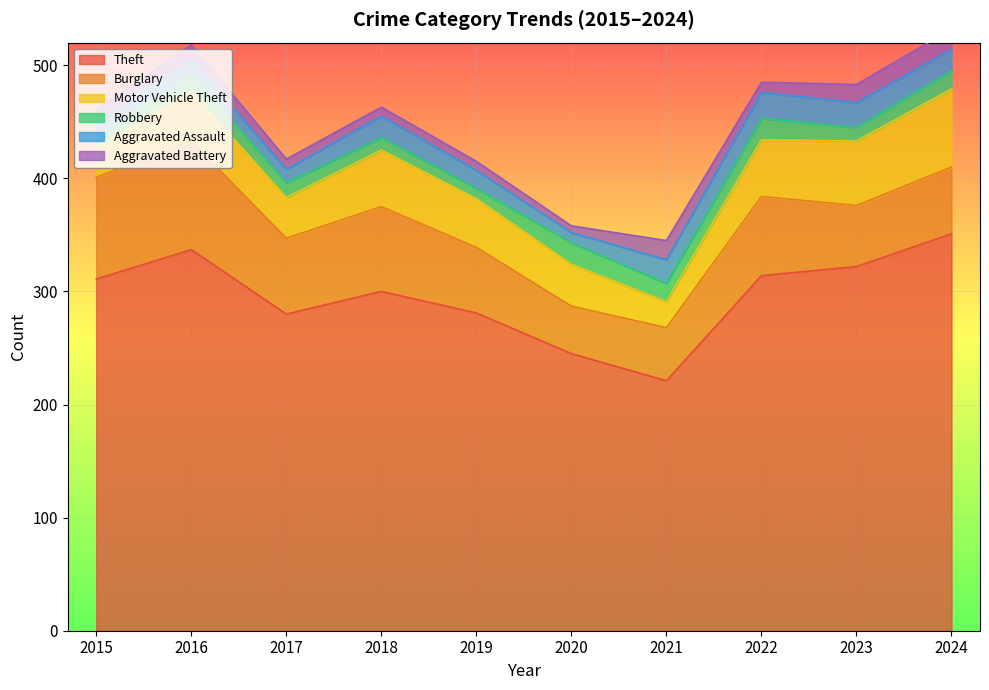

What is the difference between the maximum and minimum values in the Burglary series?

54